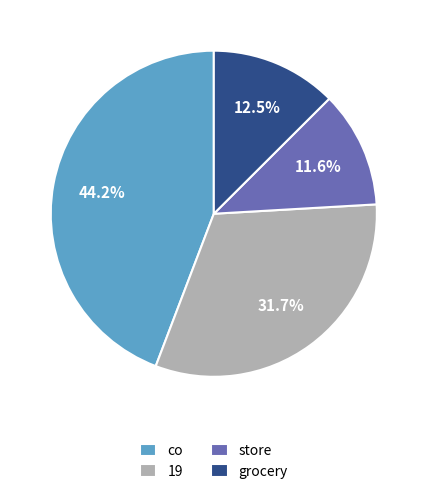

Rank the categories by value from highest to lowest.

co, 19, grocery, store